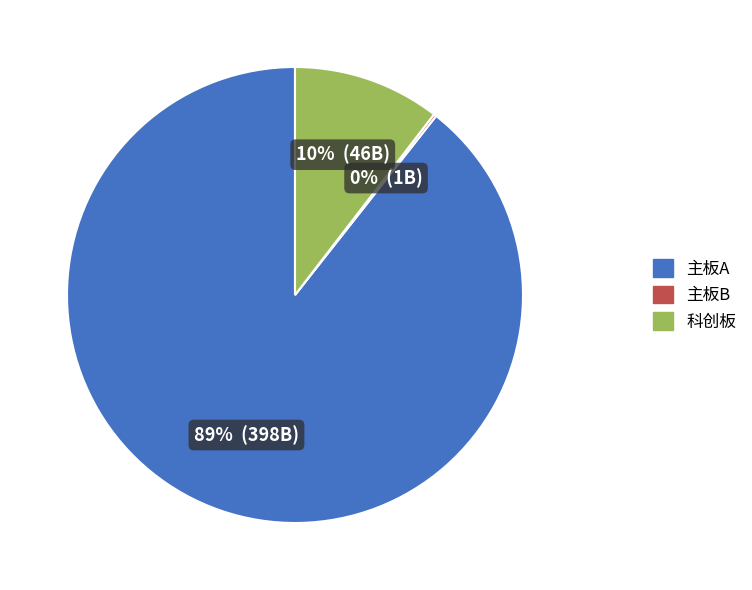

What percentage is the 科创板 slice, to the nearest percent?

10%